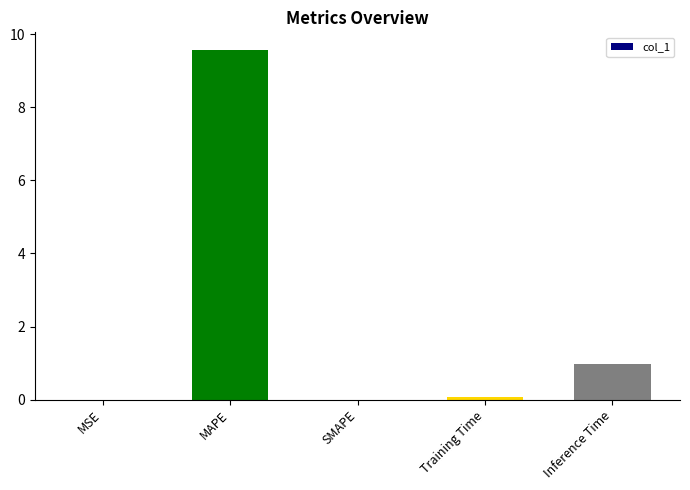

Read the value at Inference Time.

1.0